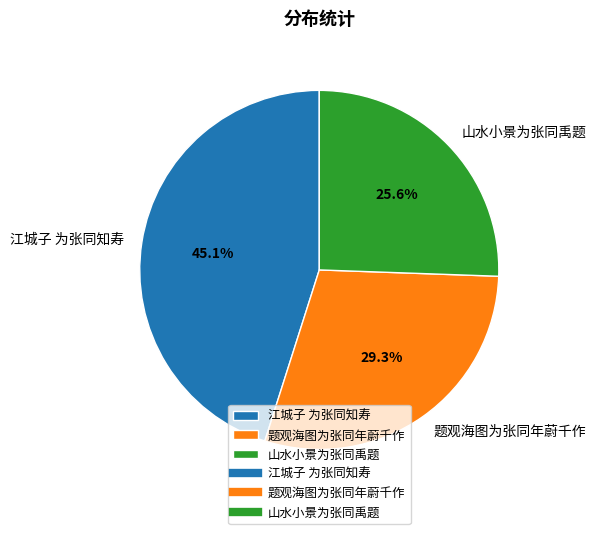

Does 江城子 为张同知寿 represent more than half of the total?

No